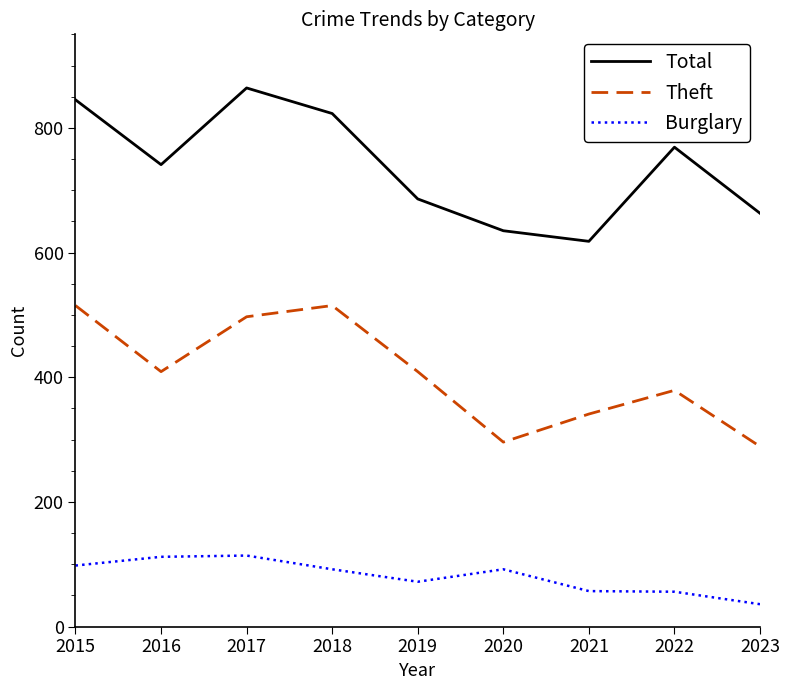

The Total series shows 279 at 2017. True or false?

False